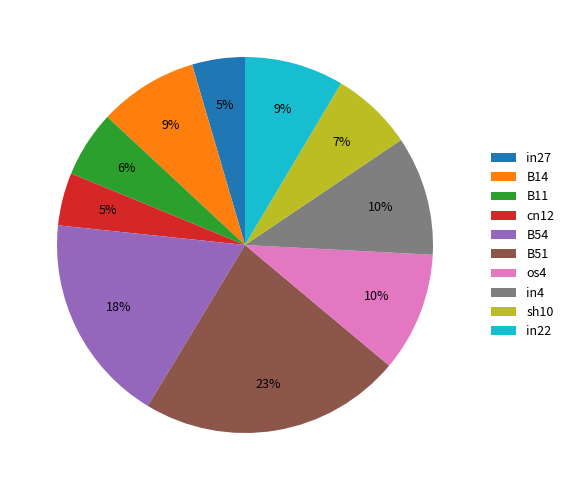

To the nearest percent, what percentage of the pie is in22?

9%